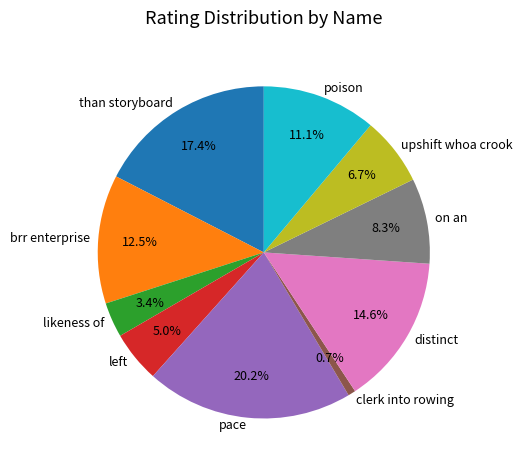

How many segments does this pie chart have?

10